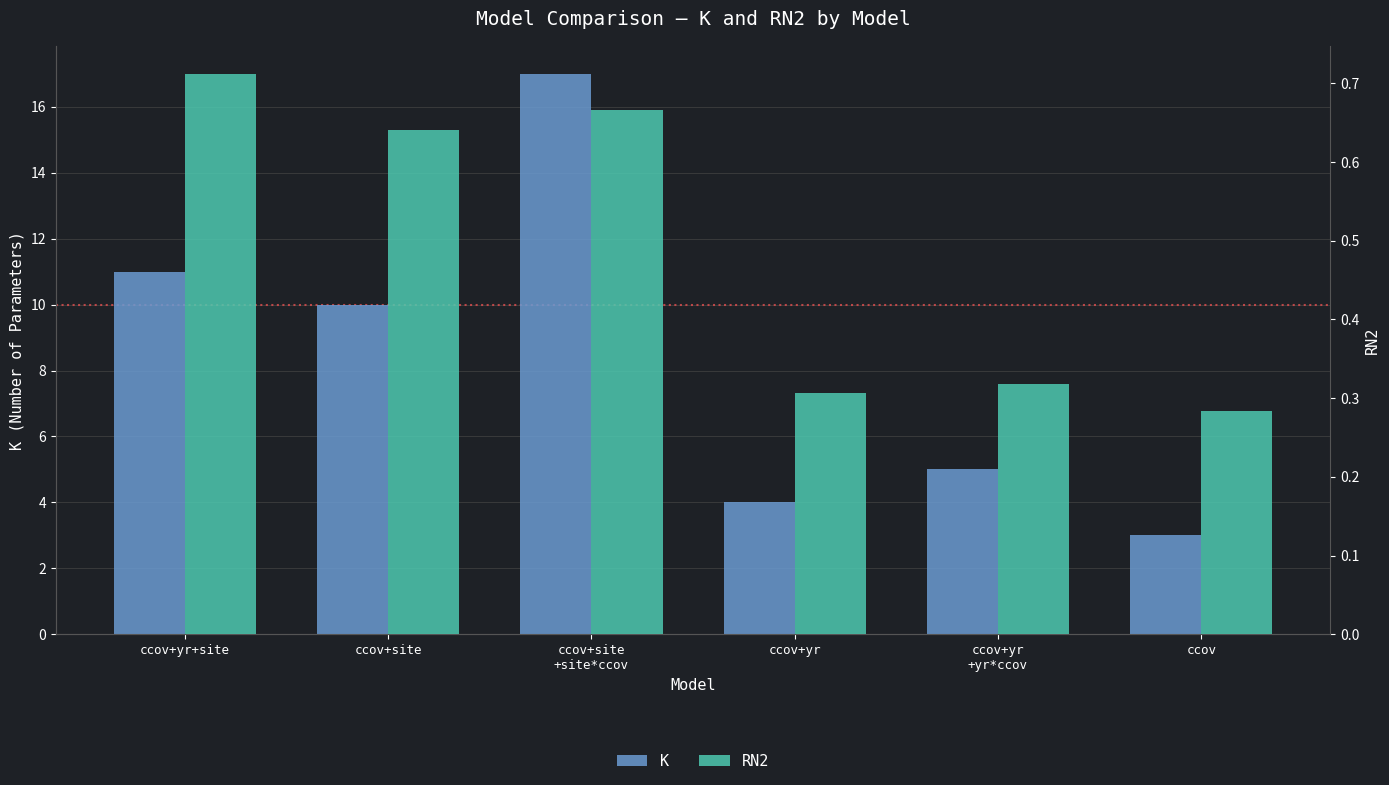

What is the difference between the maximum and minimum values in the RN2 series?

0.4